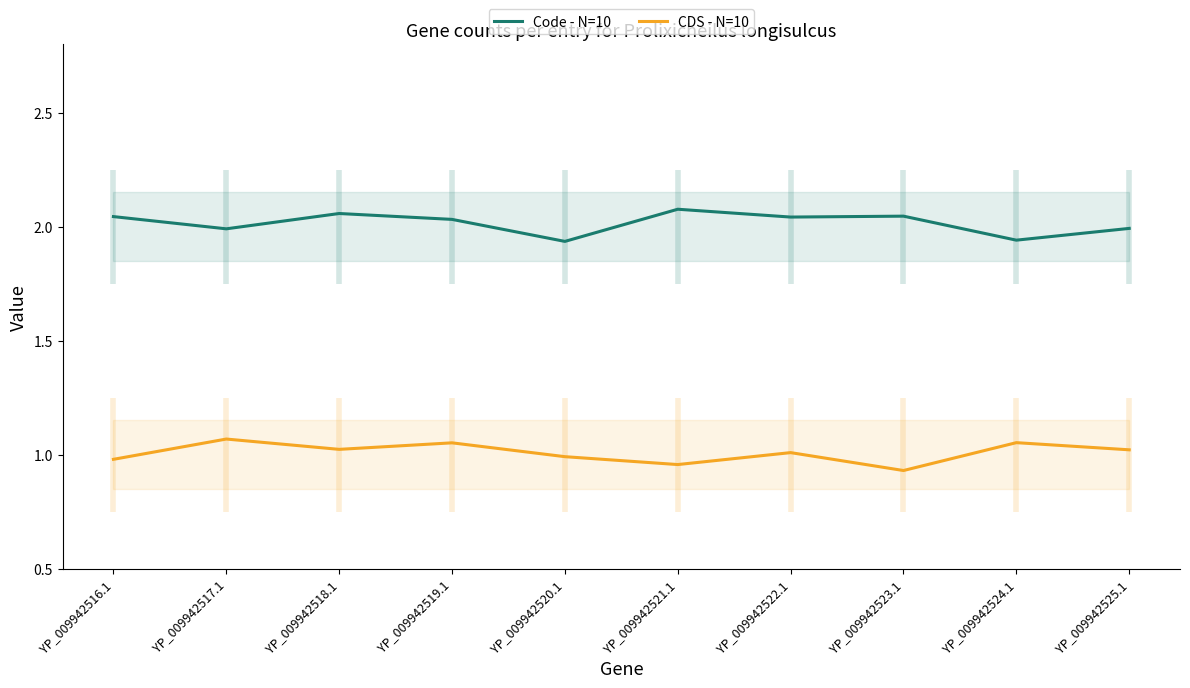

What is the maximum value for CDS - N=10?

1.1